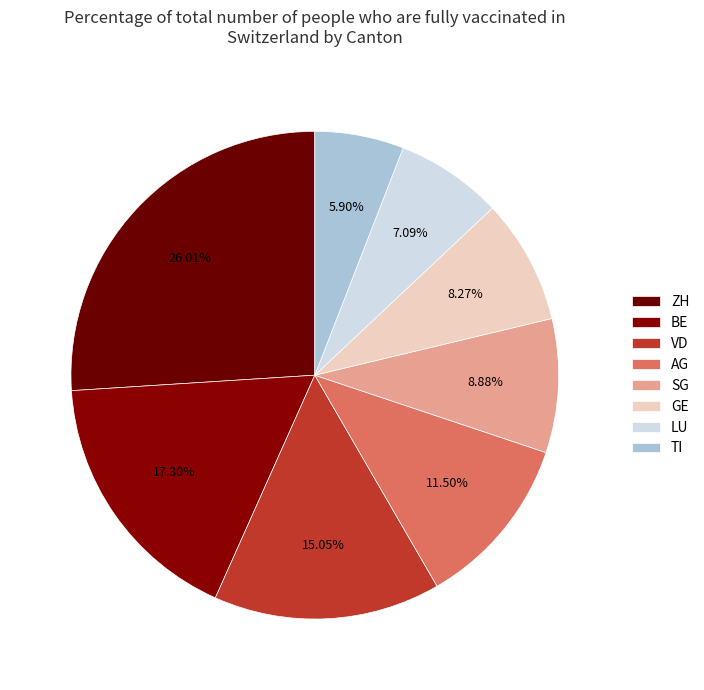

What is the largest slice in the pie chart?

ZH